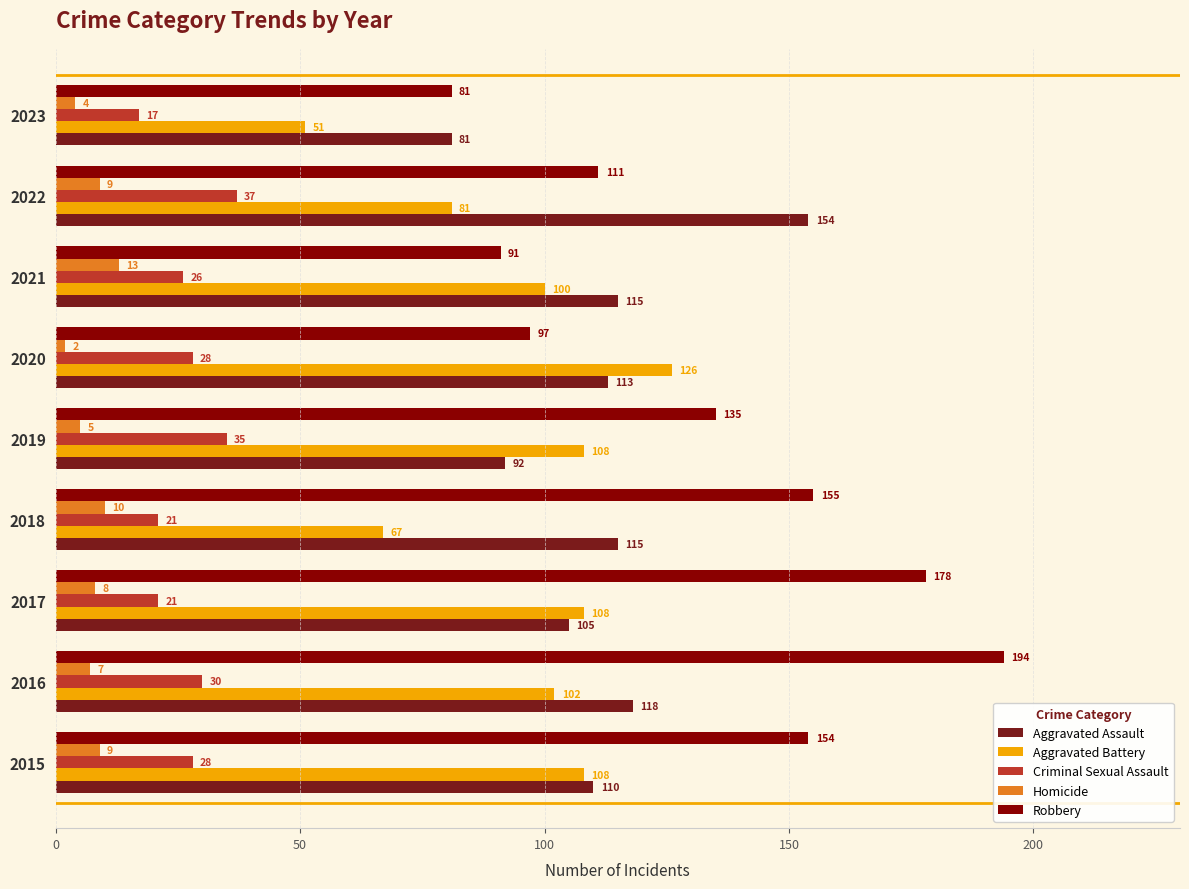

What is the smallest value displayed?

2